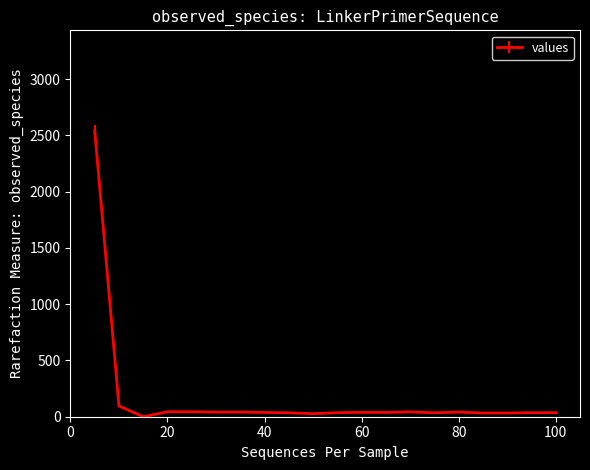

What is the difference between the maximum and minimum values?

2544